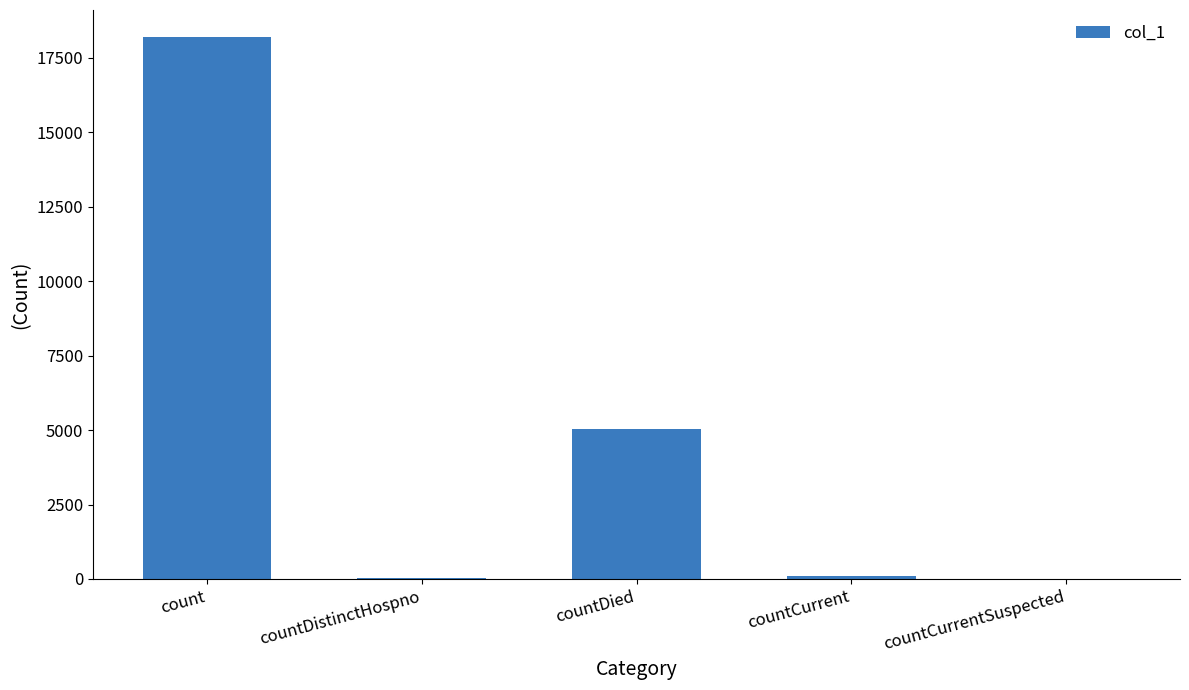

Which has a higher value, countDied or countCurrent?

countDied